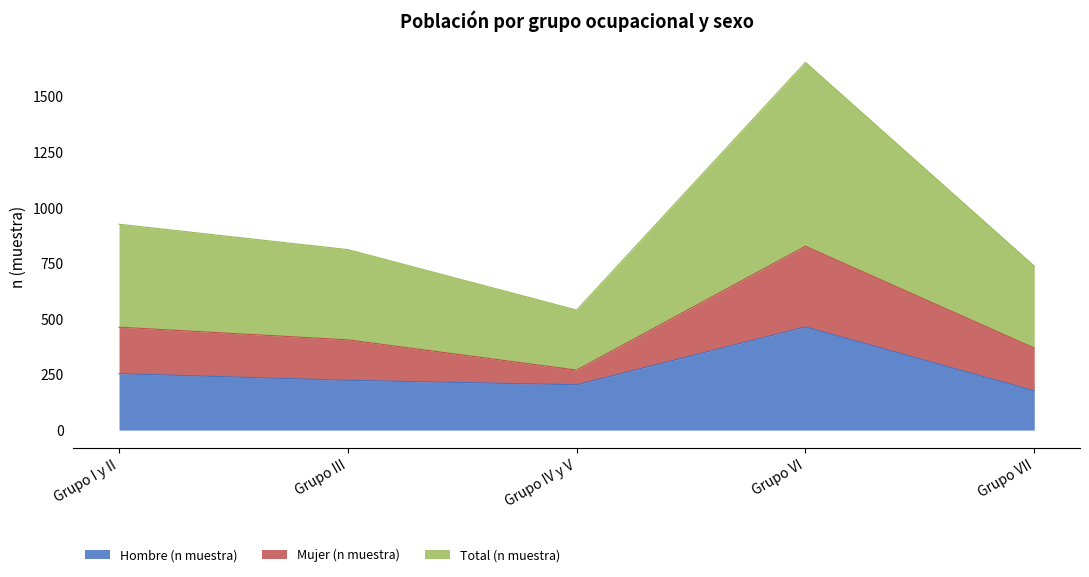

Which has a higher value, Grupo I y II or Grupo III?

Grupo I y II